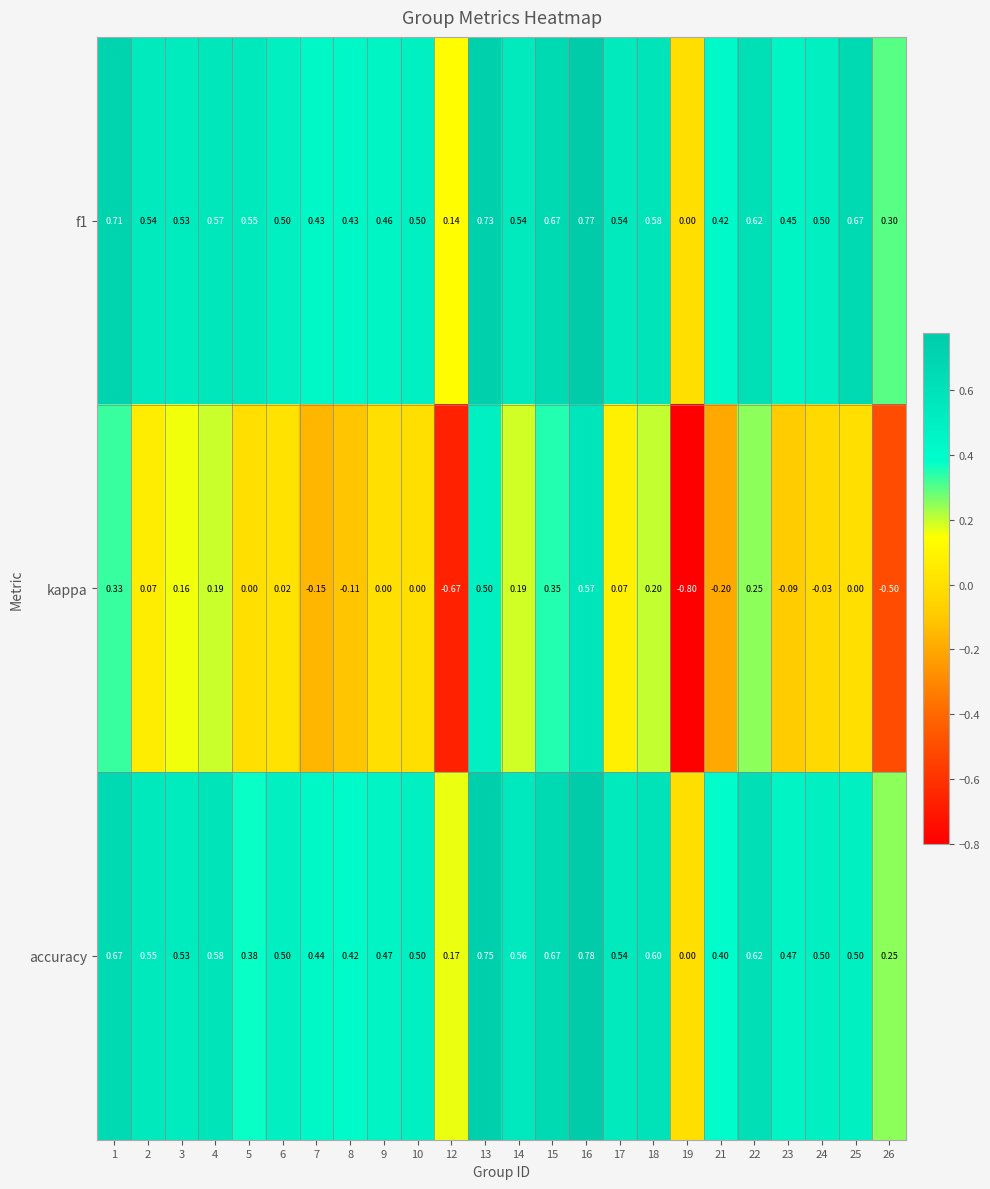

Between 4 and 12, which series saw the biggest shift?

kappa